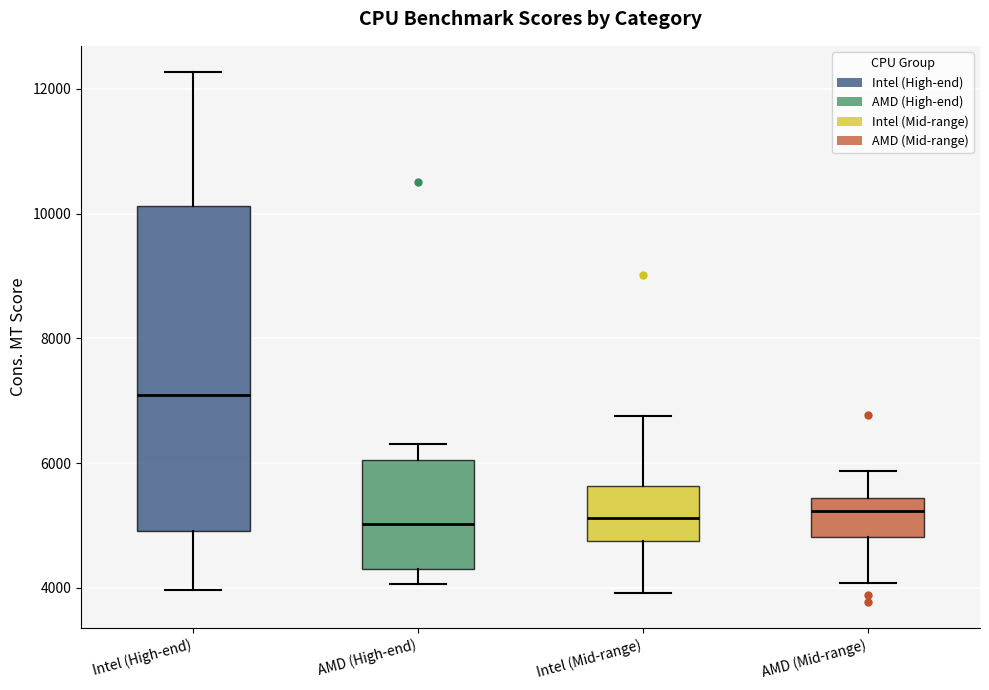

Which box is the tallest, from its lower edge to its upper edge?

Intel (High-end)